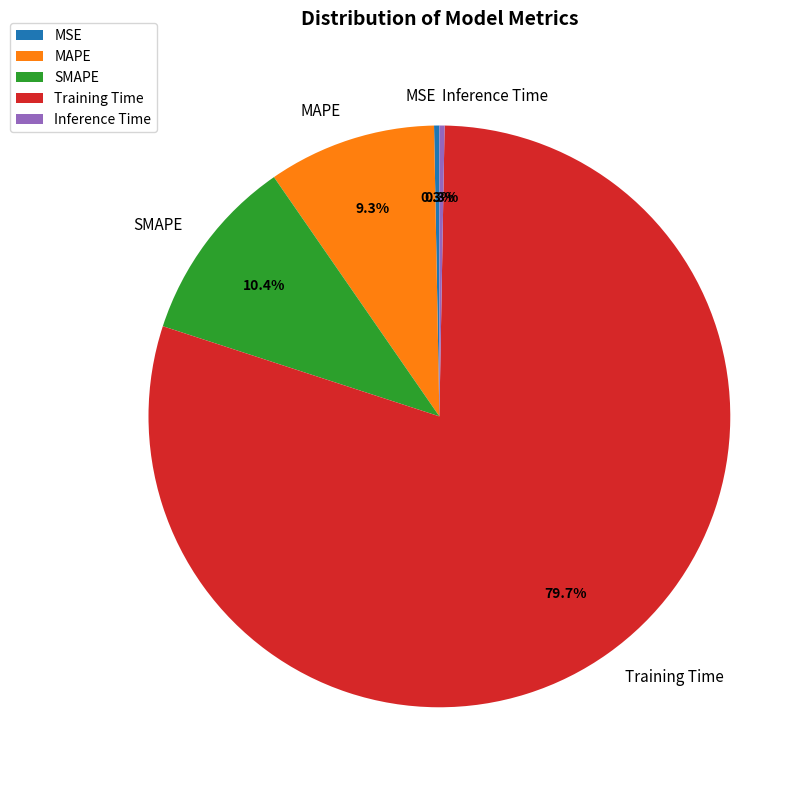

Which category has the biggest portion of the pie?

Training Time